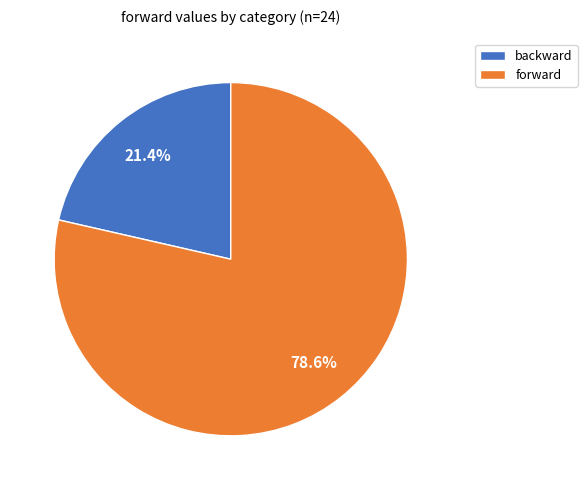

How many segments does this pie chart have?

2